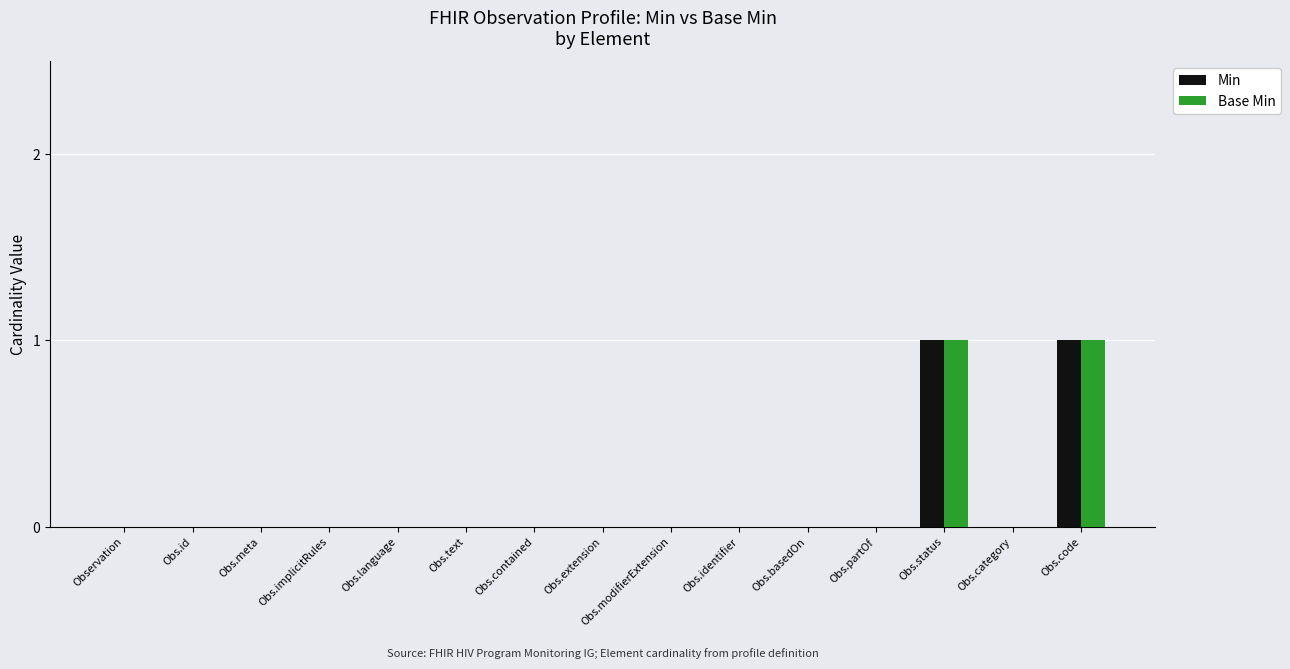

What is the sum of all Base Min values?

2